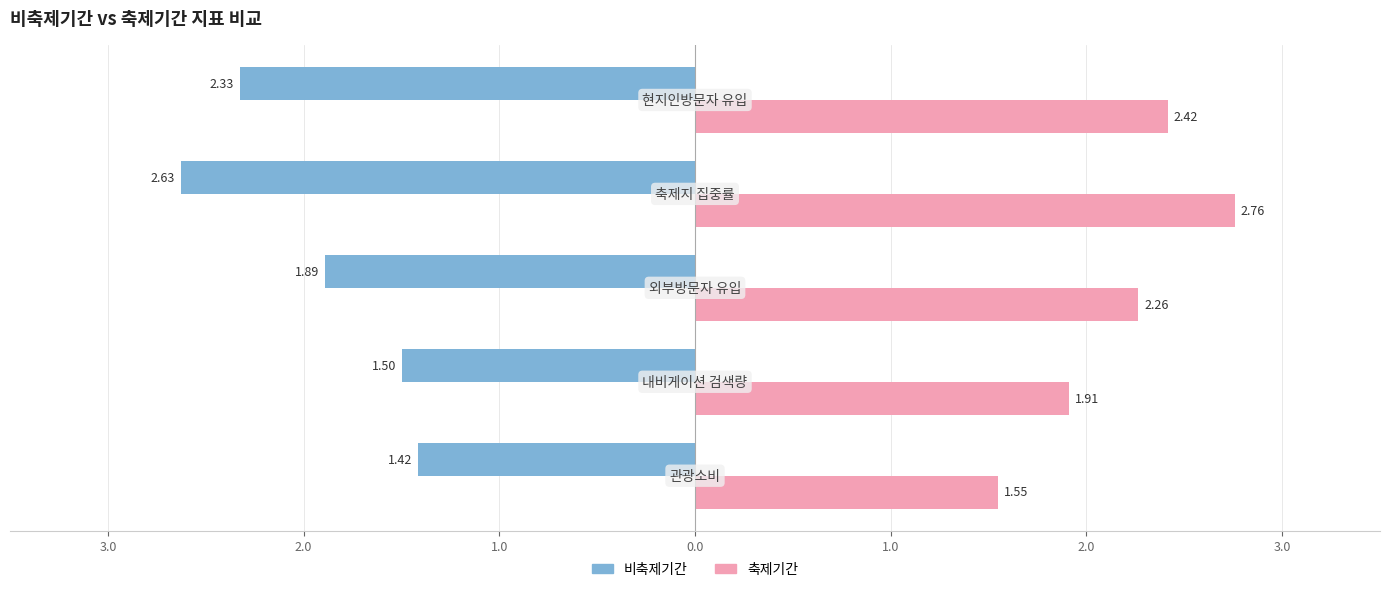

What are all the series names shown in the legend?

비축제기간, 축제기간